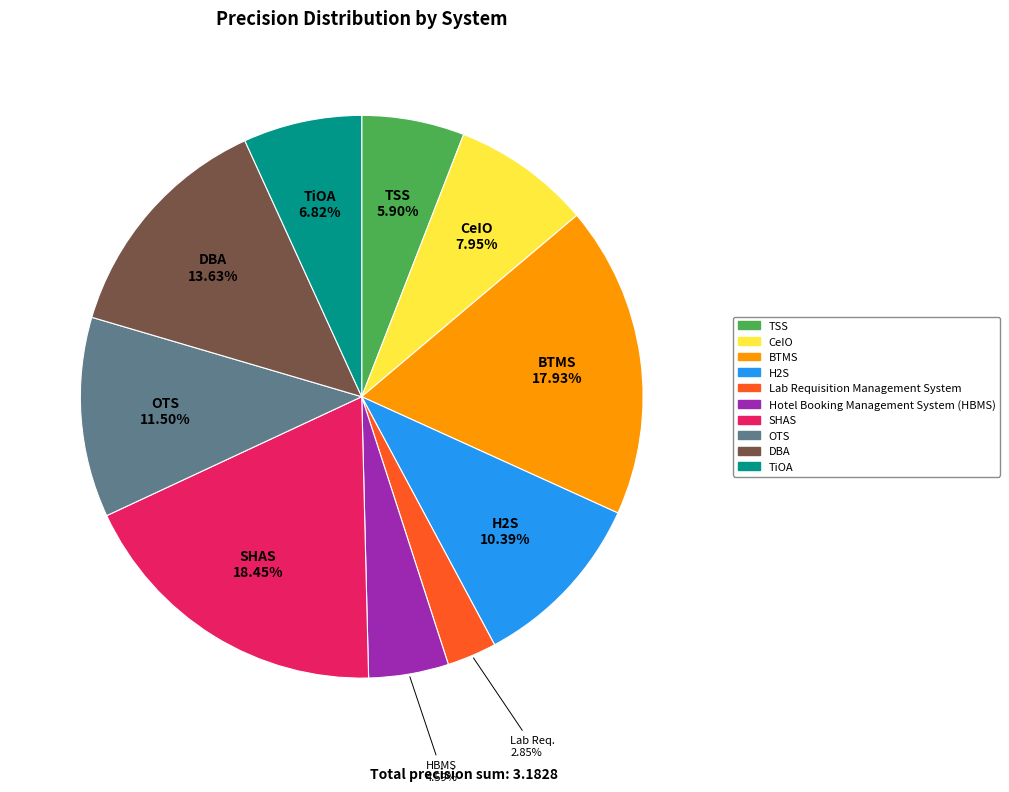

How many segments does this pie chart have?

10